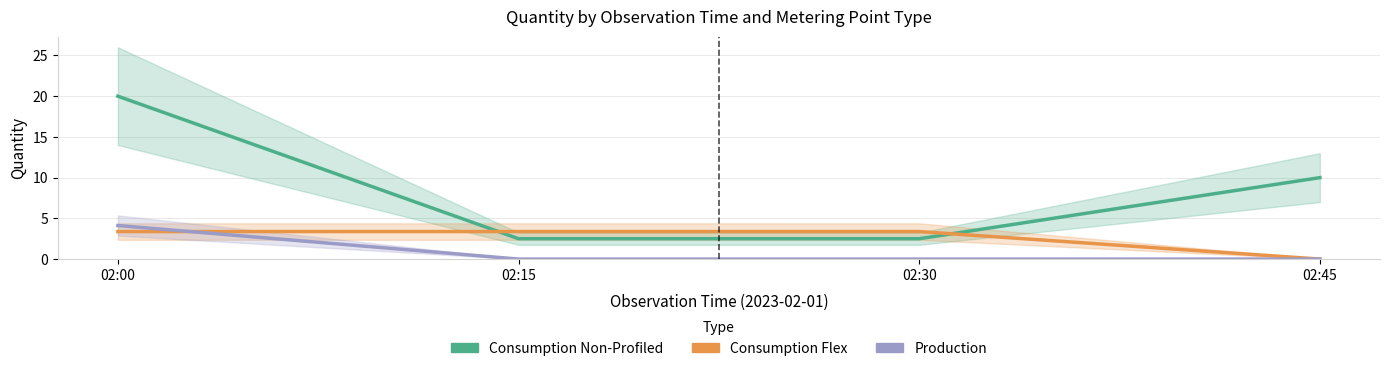

Which series has the largest total across all categories?

Consumption Non-Profiled